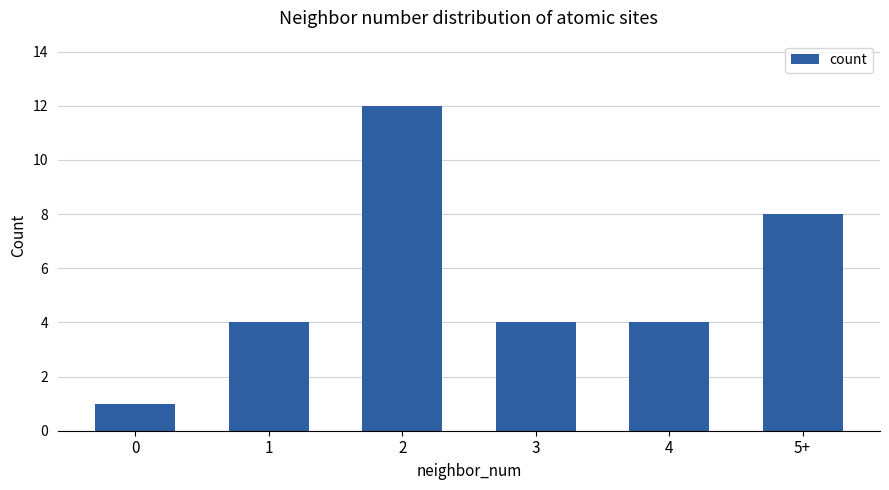

What is the maximum value shown in the chart?

12